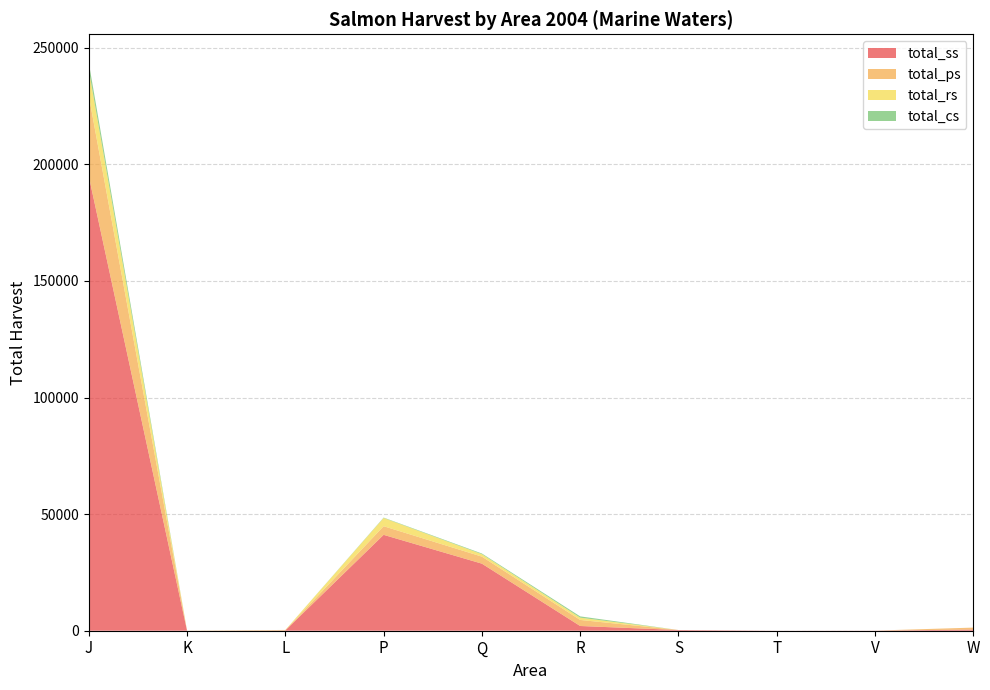

Reading right to left, what are all the values shown in this chart?

total_ss: 504	51	26	300	2026	28756	41113	143	0	194936
total_ps: 835	0	0	0	2598	3020	3701	81	60	34503
total_rs: 0	0	0	0	973	1040	3532	110	0	11119
total_cs: 0	0	0	0	555	296	169	0	0	3014